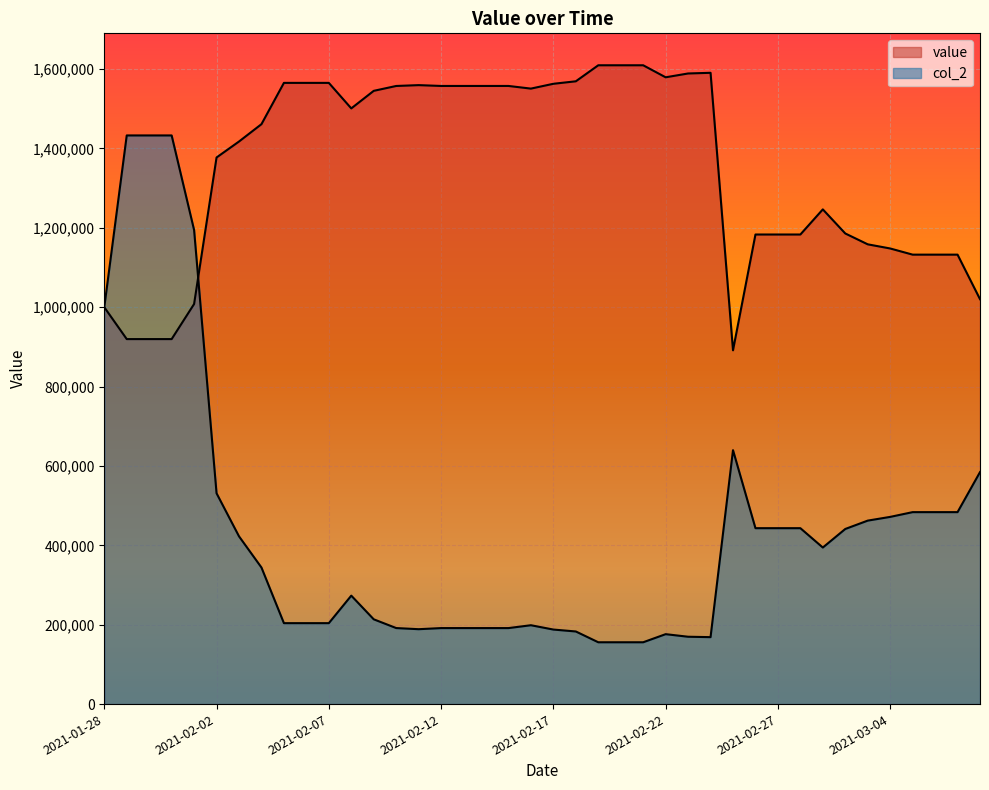

Is it true that value equals 1461265.0 at 2021-02-04?

True